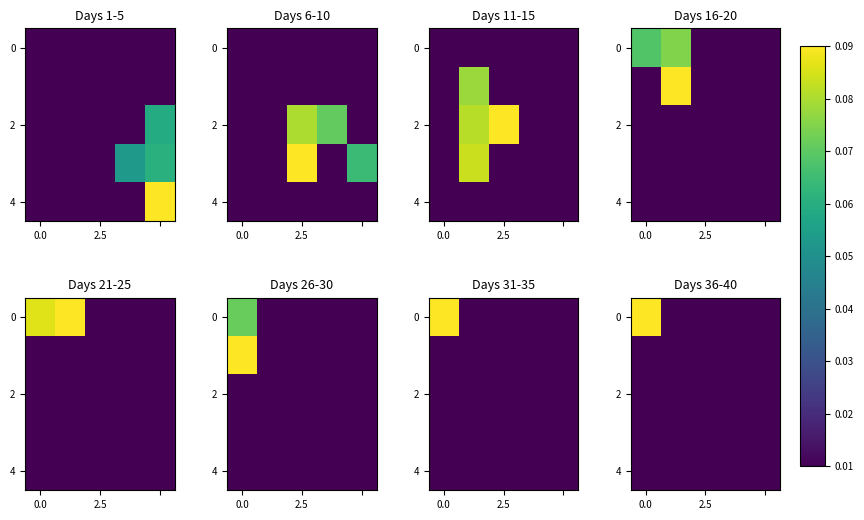

How many categories are shown in the chart?

5